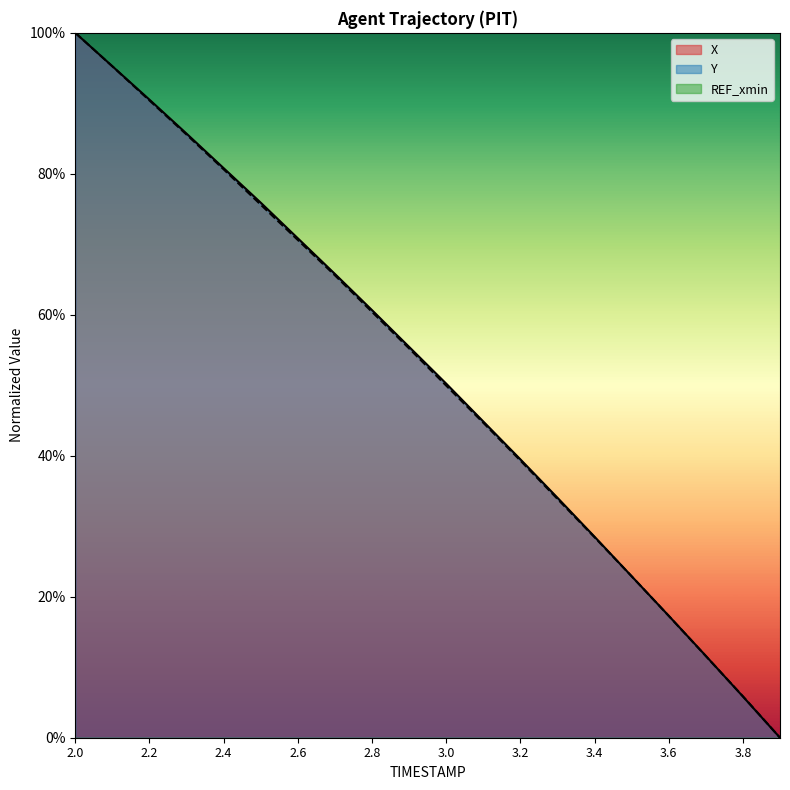

Reading right to left, extract all data points from this chart.

X: 3.9=0.0	3.8=5.8	3.7=11.6	3.6=17.3	3.5=22.9	3.4=28.5	3.3=34.0	3.2=39.5	3.1=44.9	3.0=50.2	2.9=55.5	2.8=60.7	2.7=65.8	2.6=70.9	2.5=75.9	2.4=80.8	2.3=85.7	2.2=90.5	2.1=95.3	2.0=100.0
Y: 3.9=0.0	3.8=5.9	3.7=11.6	3.6=17.3	3.5=22.9	3.4=28.4	3.3=33.9	3.2=39.3	3.1=44.7	3.0=50.0	2.9=55.2	2.8=60.4	2.7=65.6	2.6=70.6	2.5=75.6	2.4=80.6	2.3=85.6	2.2=90.4	2.1=95.2	2.0=100.0